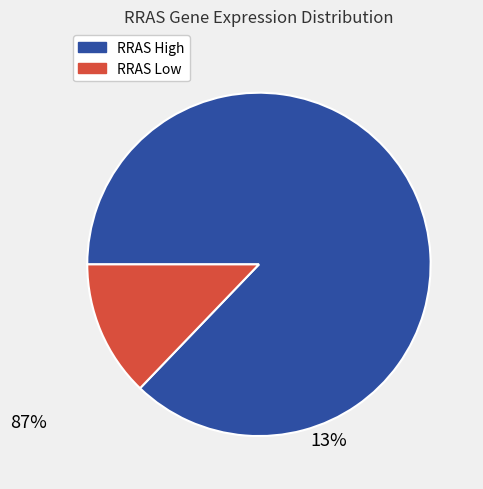

Is there a majority slice in this chart?

Yes